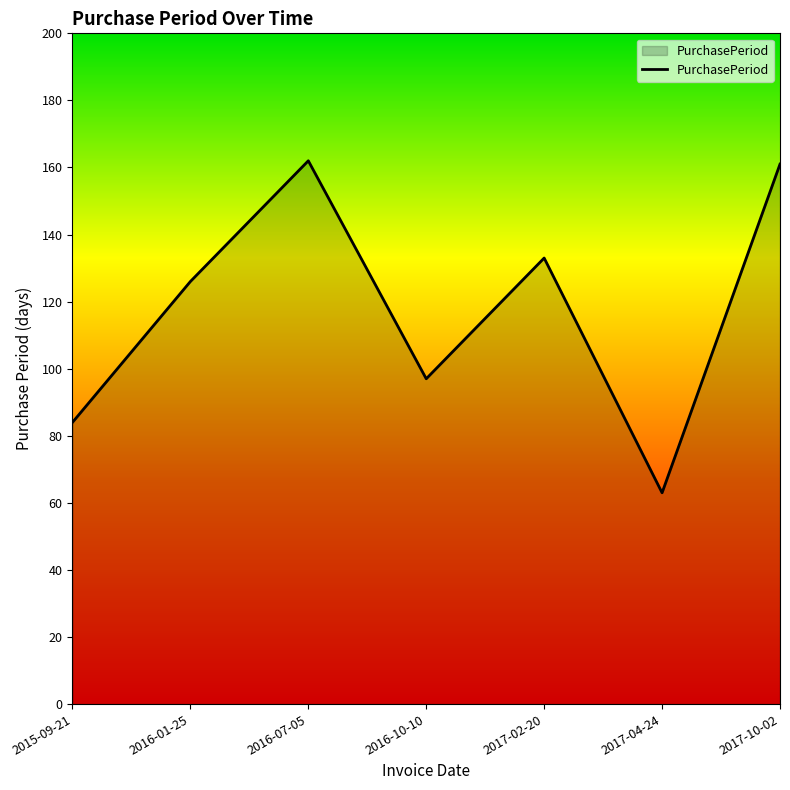

The value at 2017-02-20 is 190. True or false?

False